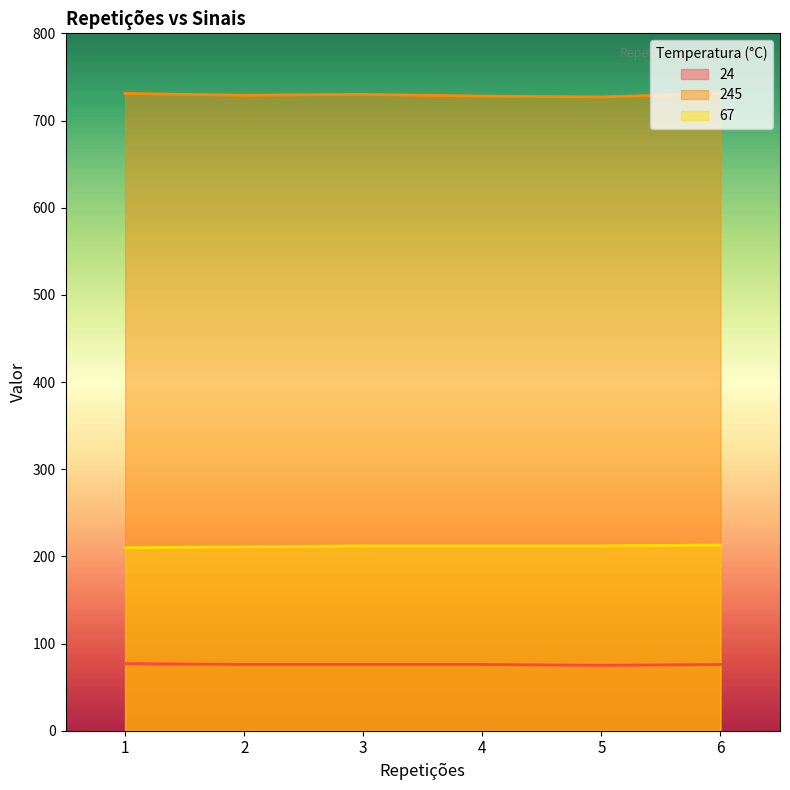

Reading right to left, what are all the values shown in this chart?

24: 6=76	5=75	4=76	3=76	2=76	1=77
245: 6=731	5=727	4=728	3=730	2=729	1=731
67: 6=213	5=212	4=212	3=212	2=211	1=210